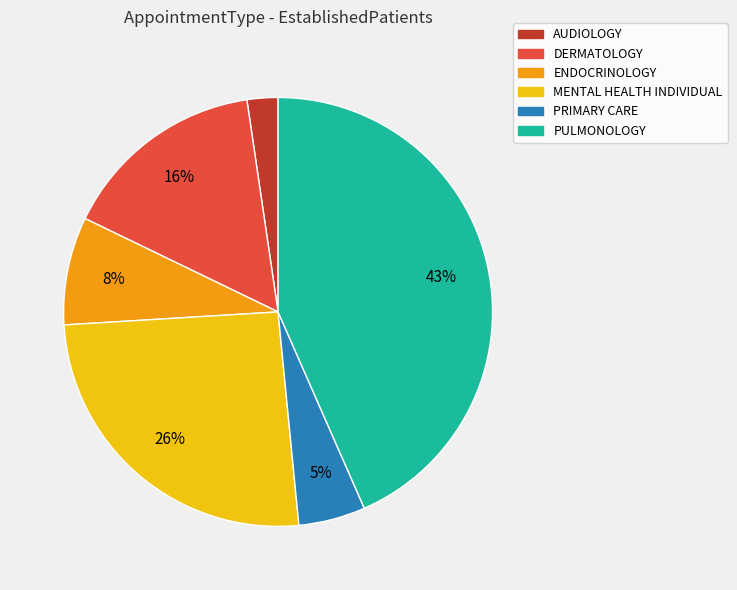

What percentage is the AUDIOLOGY slice, to the nearest percent?

2%